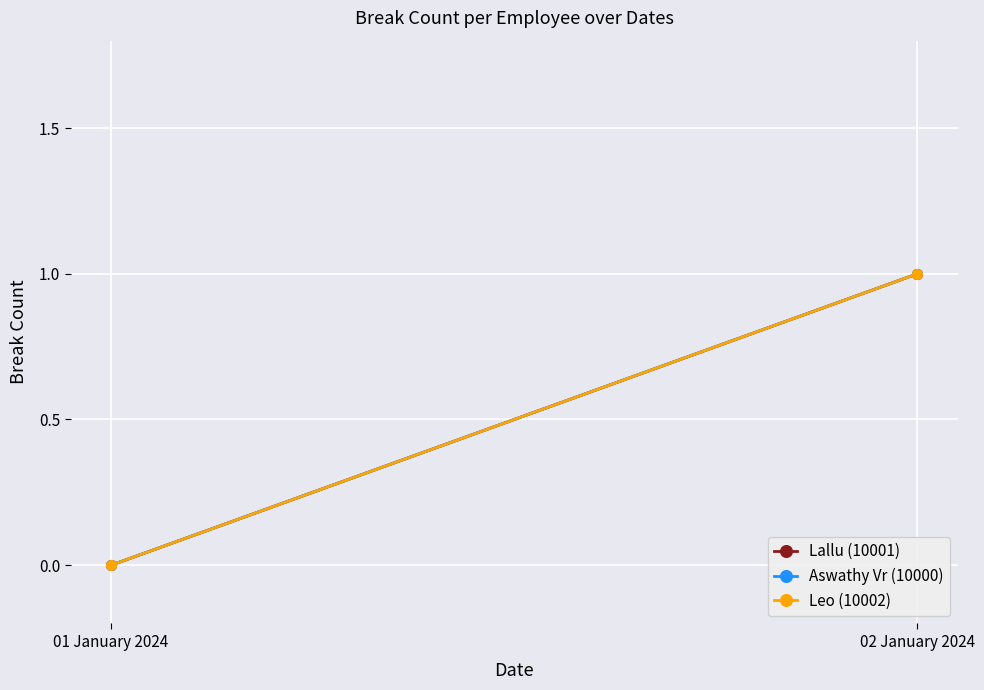

Is this an area chart (filled region under the line)?

No